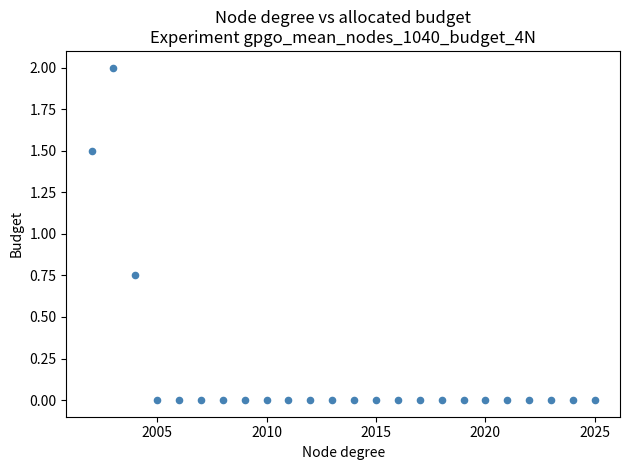

What is the range of Y values (max minus min)?

2.0